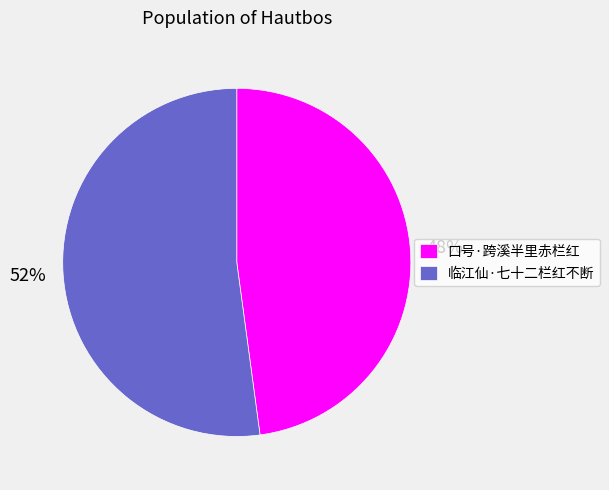

Is it true that 口号·跨溪半里赤栏红 is 48% of the pie?

True